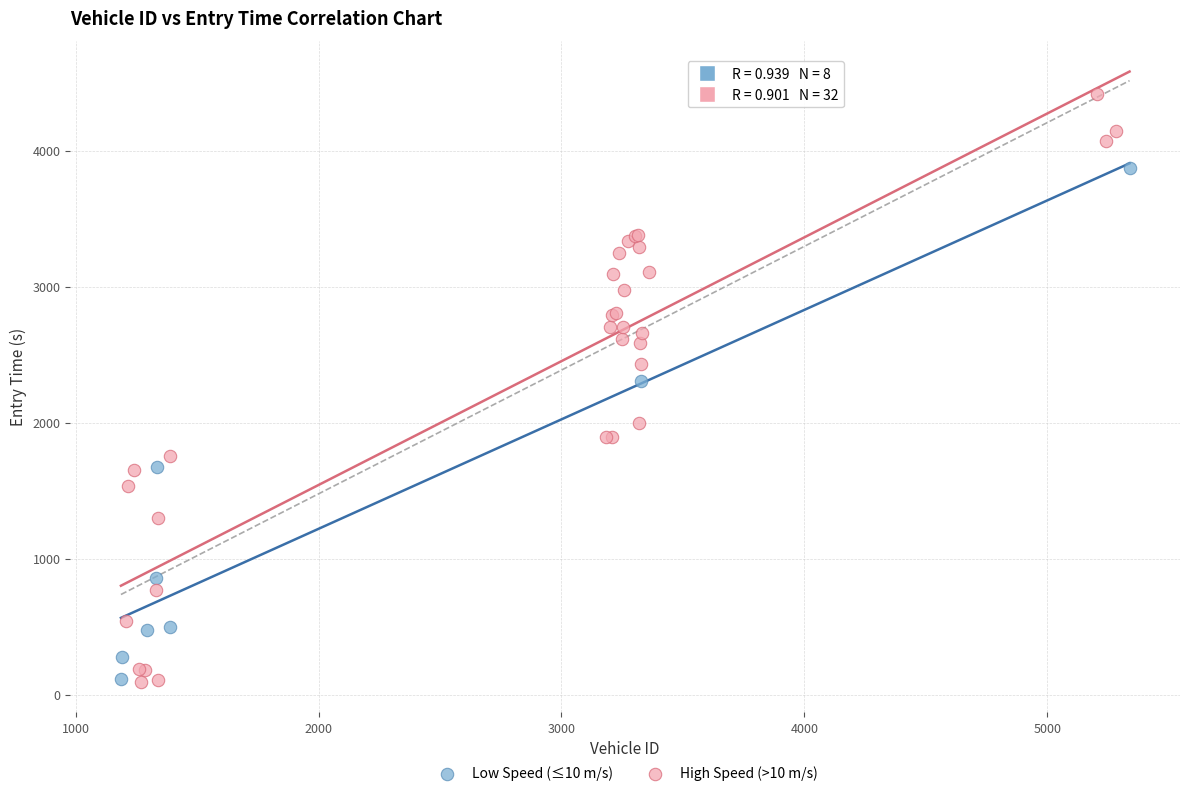

What are all the series names shown in the legend?

Low Speed (≤10 m/s), High Speed (>10 m/s)